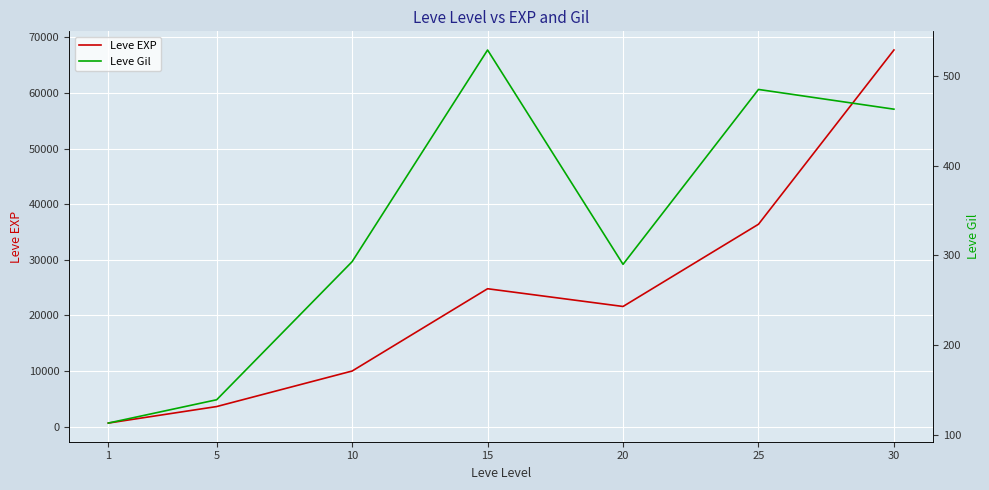

At which category is the sum across all series the highest?

30